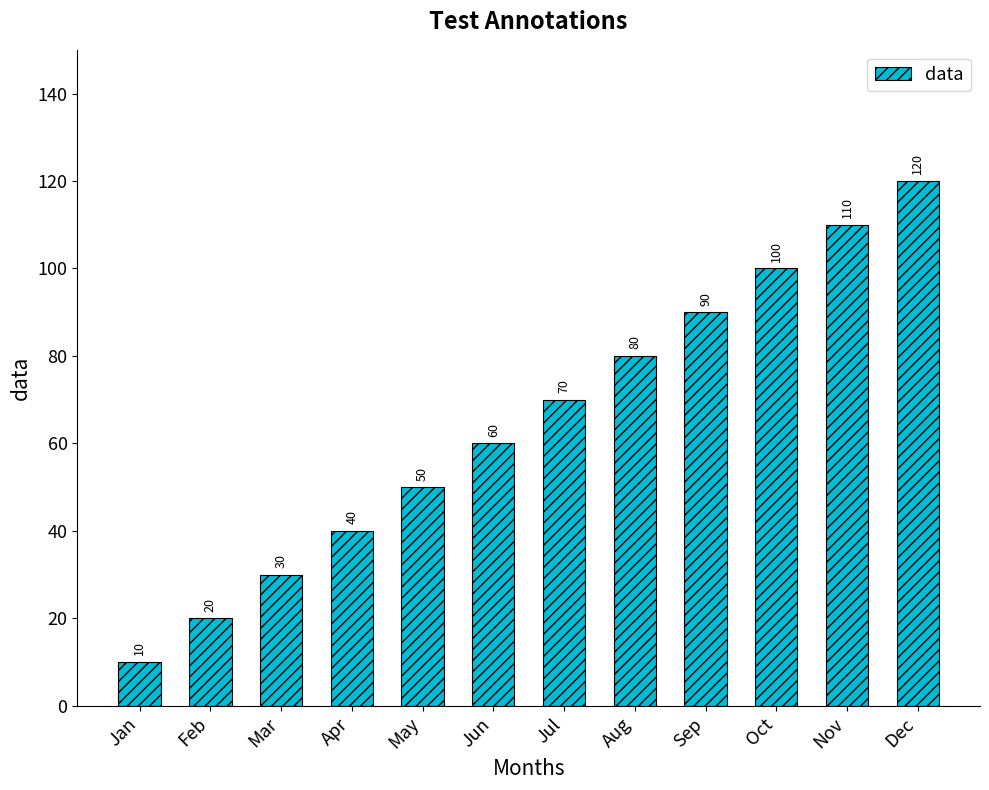

Count the number of categories in the chart.

12